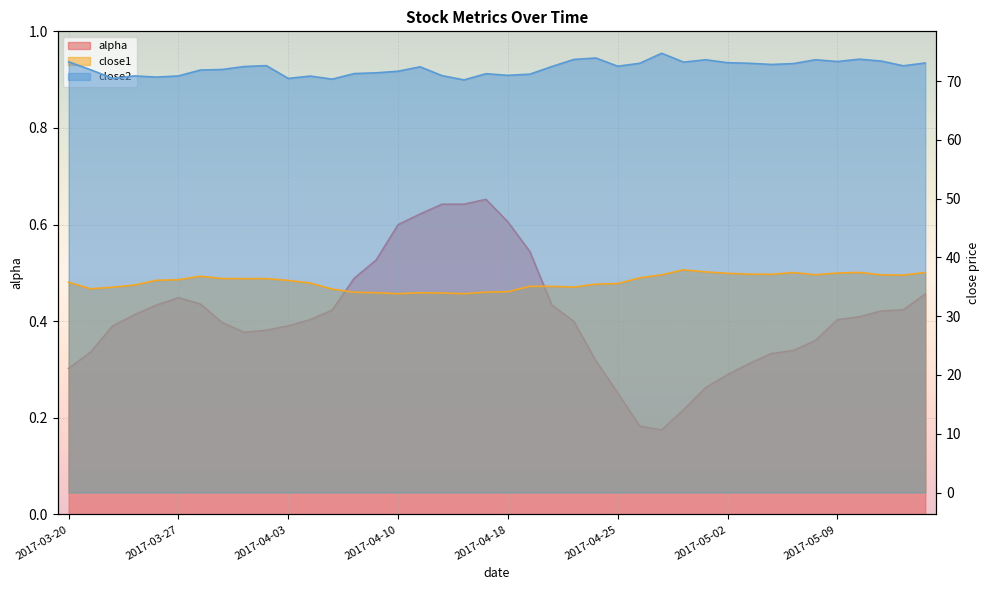

How many lines are shown in the chart?

3